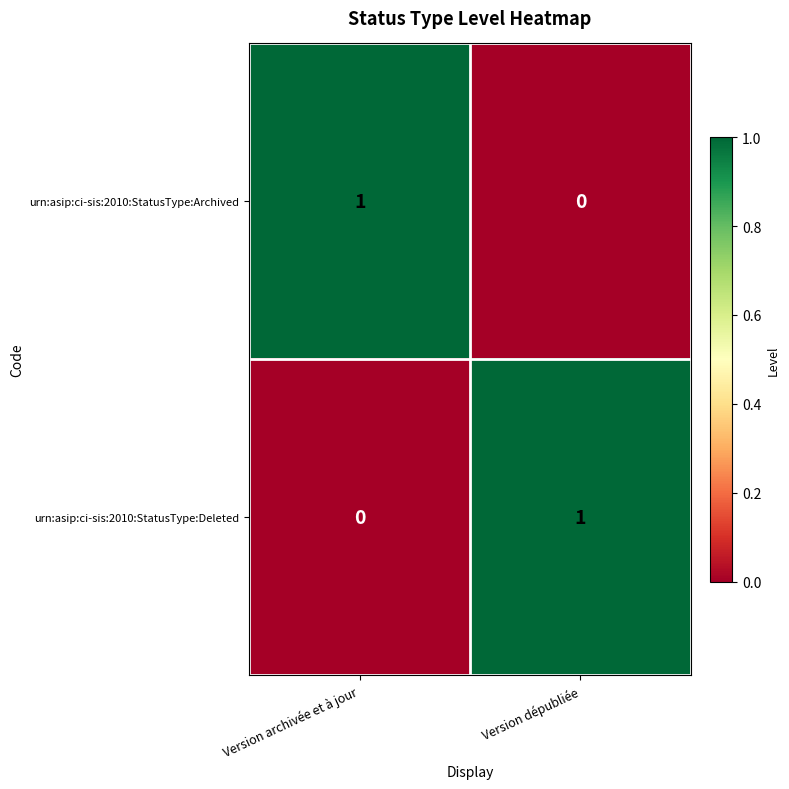

Count the number of data series in this chart.

2